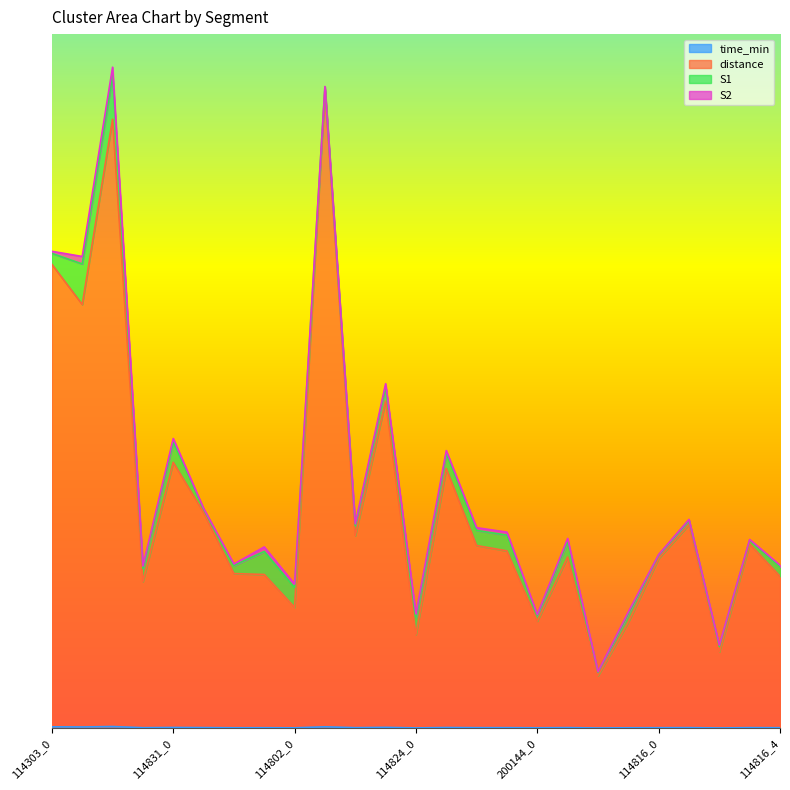

Does the chart have visible grid lines?

No